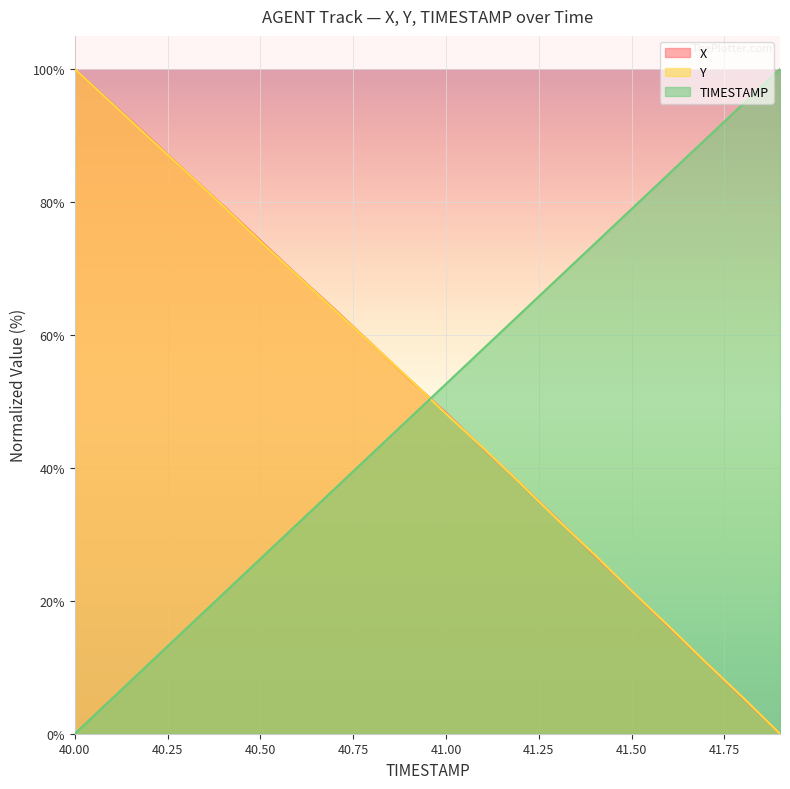

Which series has the largest total across all categories?

X